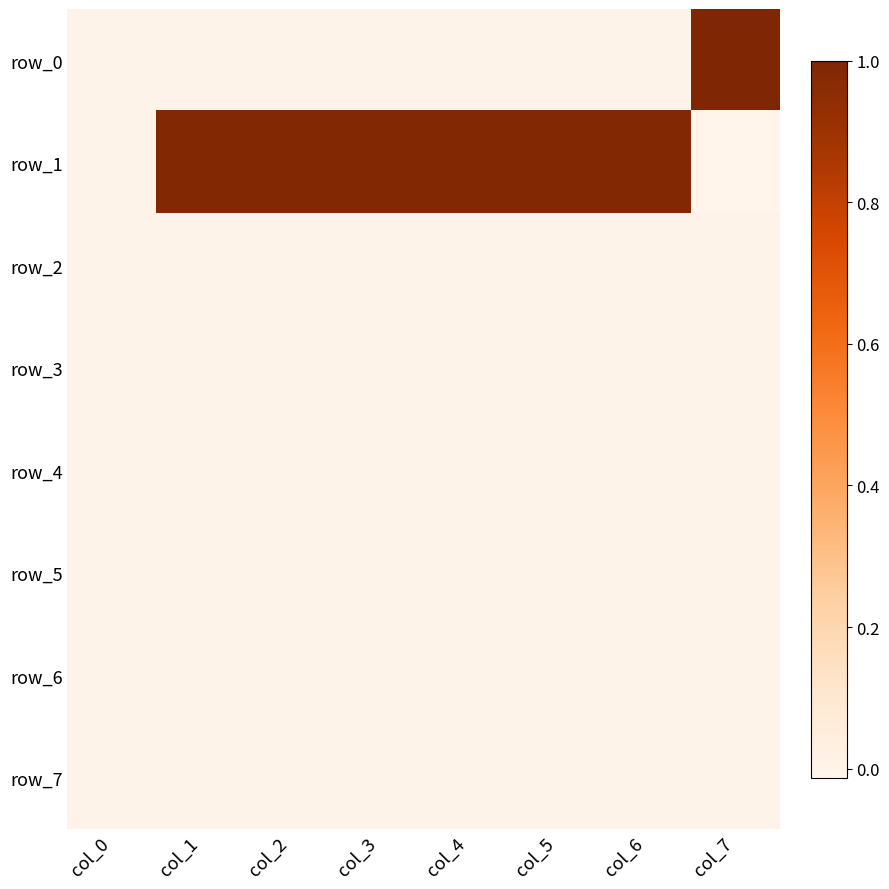

True or false: row_2 has a value of 0.0 at col_2.

True